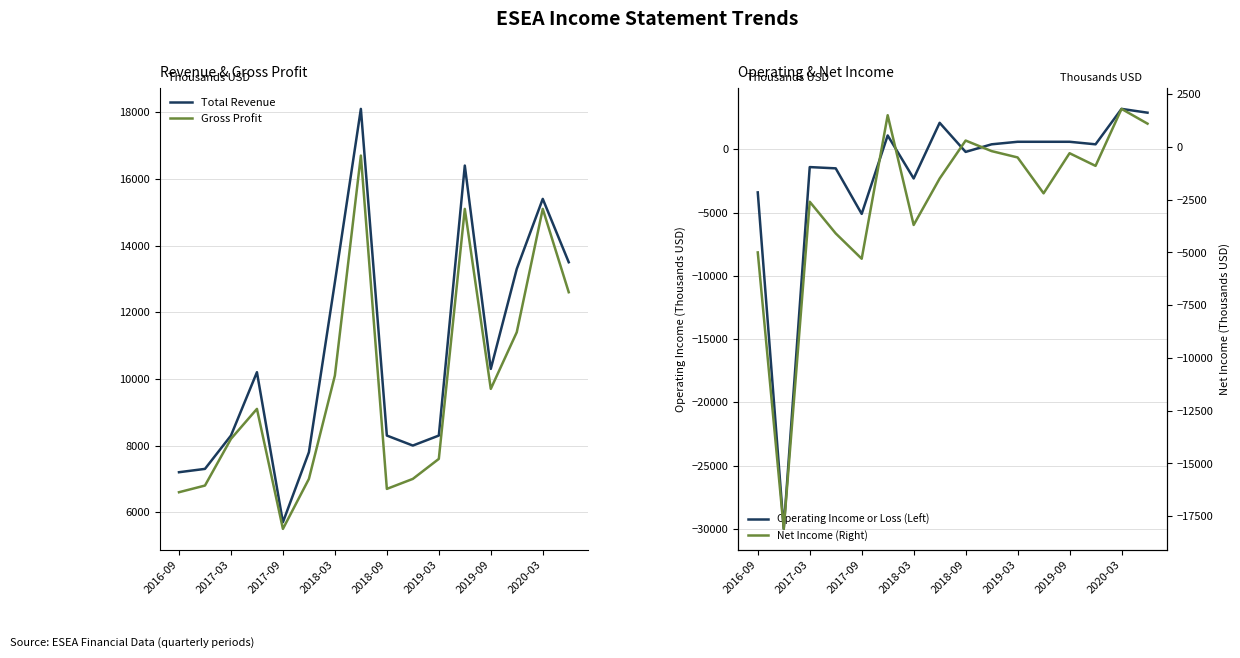

What is the smallest value displayed?

-30000